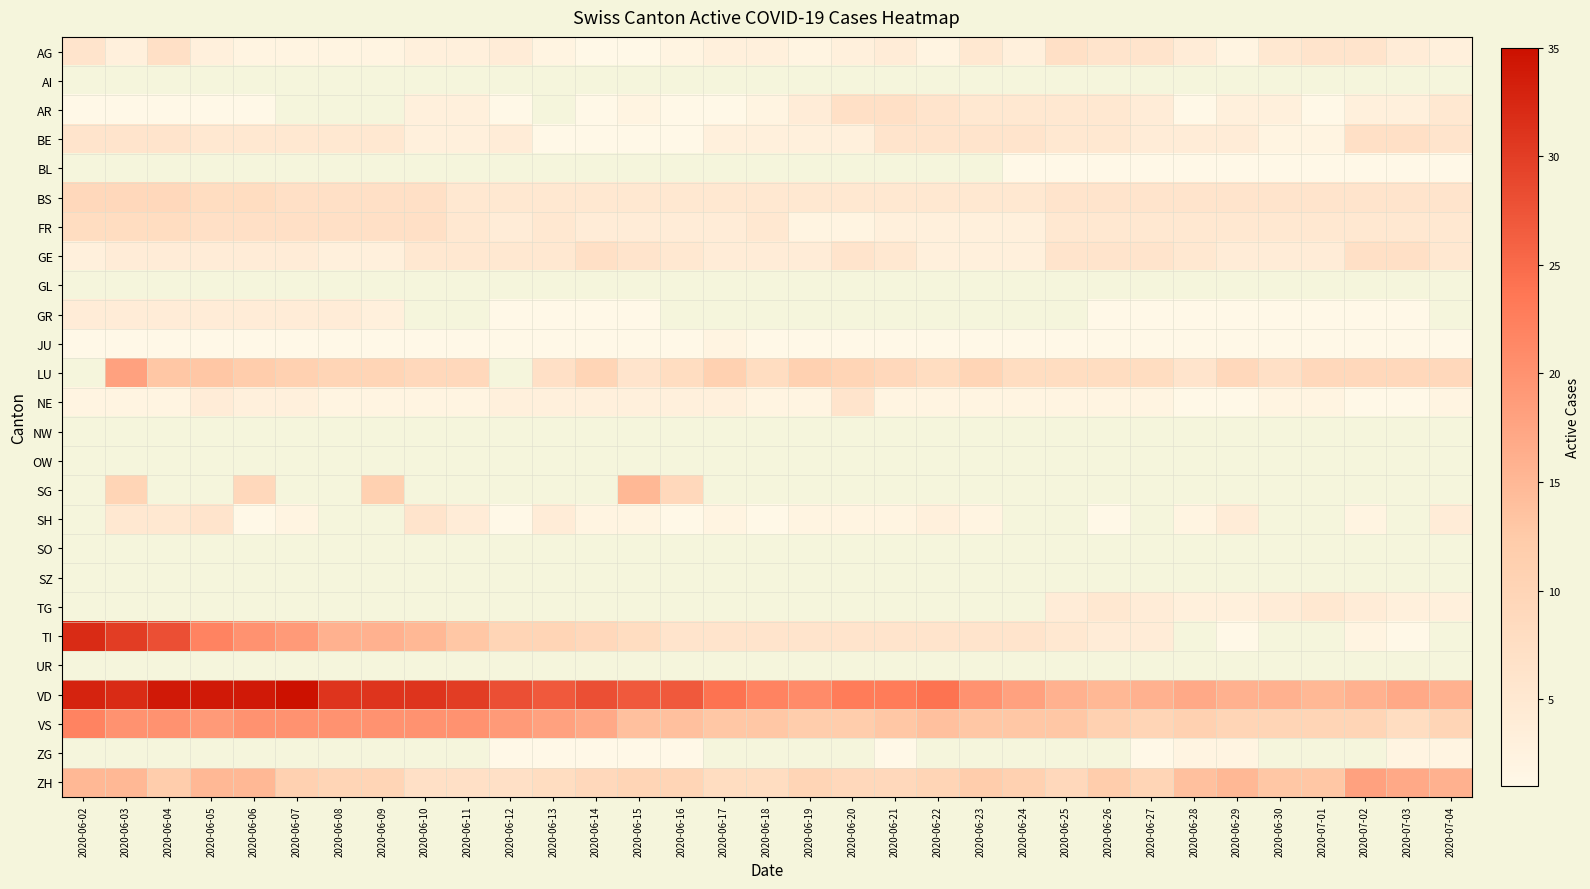

Which series has the largest total across all categories?

VD